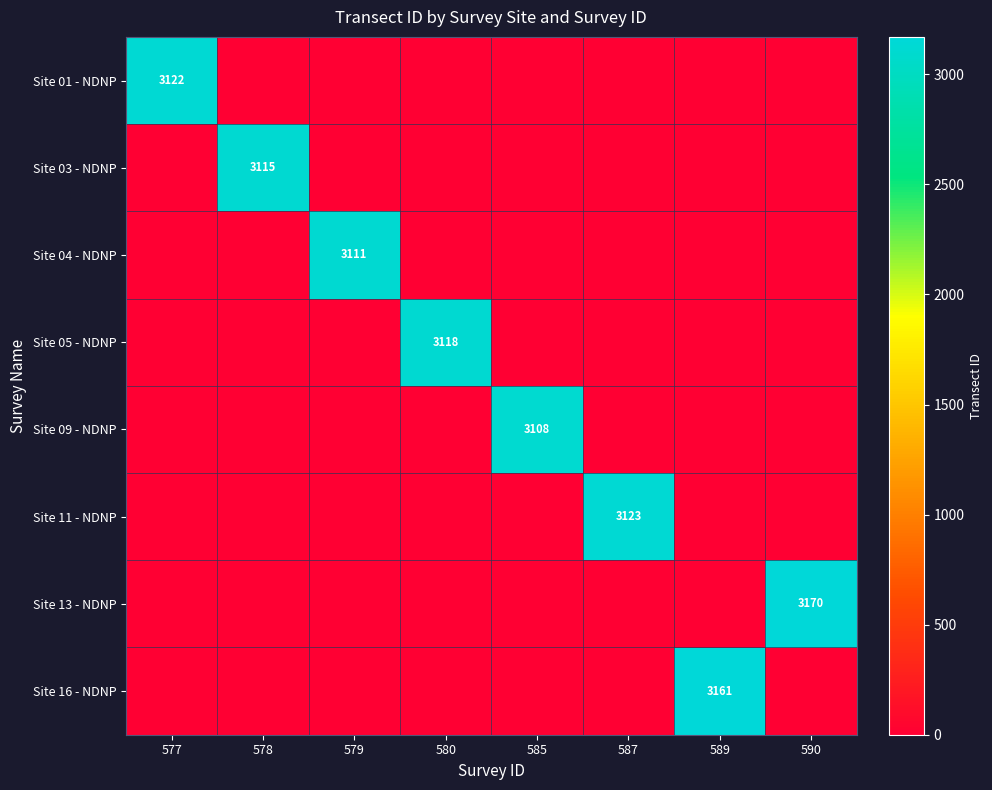

How many categories are shown in the chart?

8